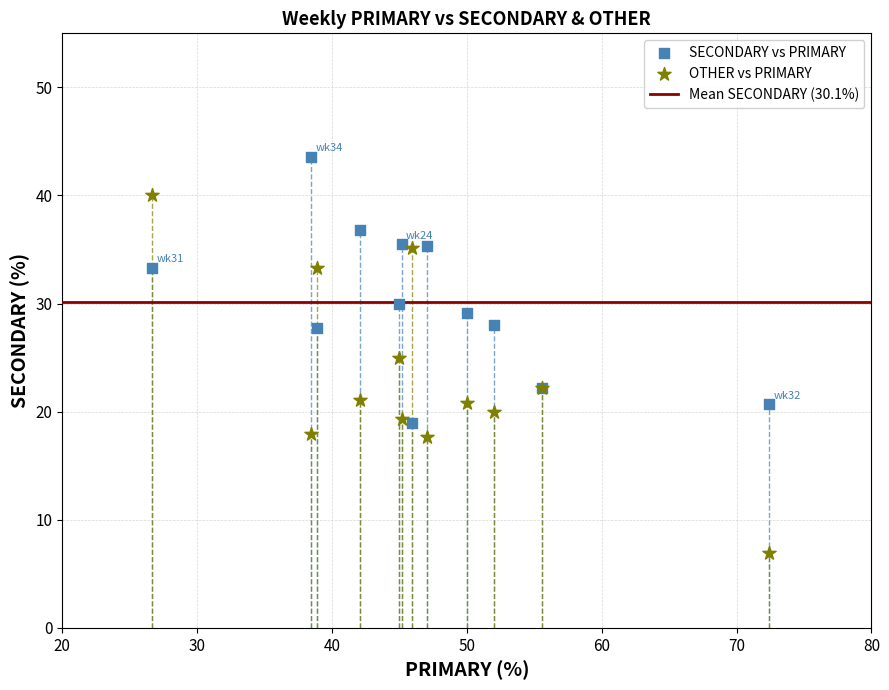

In the SECONDARY vs PRIMARY series, what Y value is closest to 31?

30.0